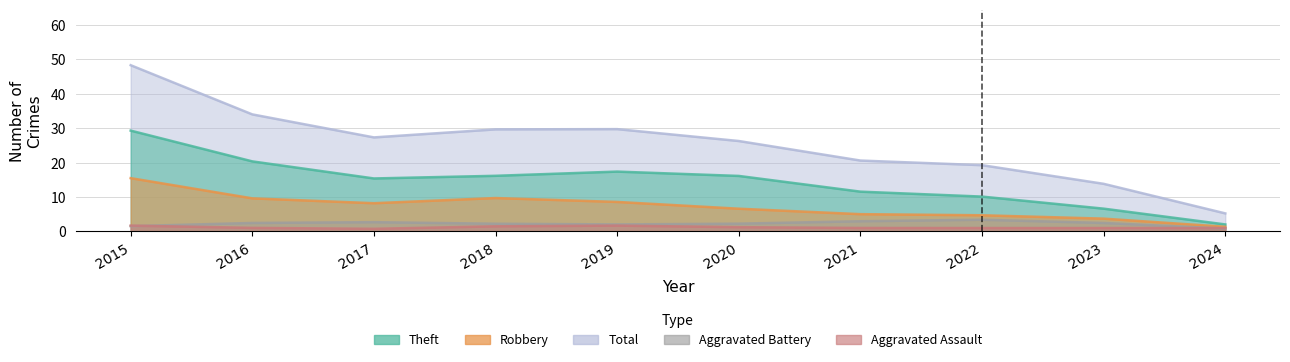

Which series has the largest range (max minus min)?

Total